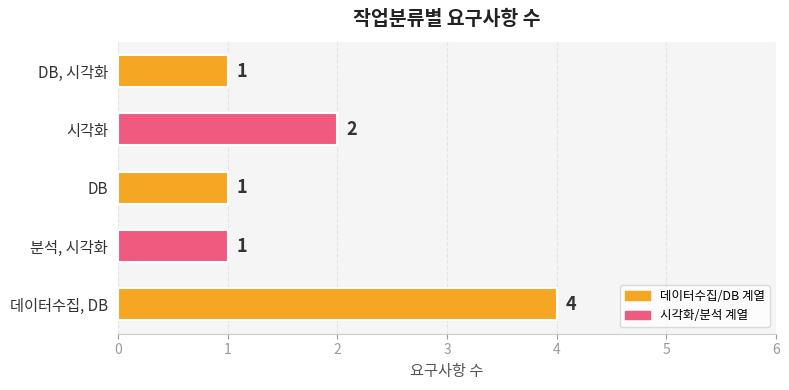

What is the greatest value displayed?

4